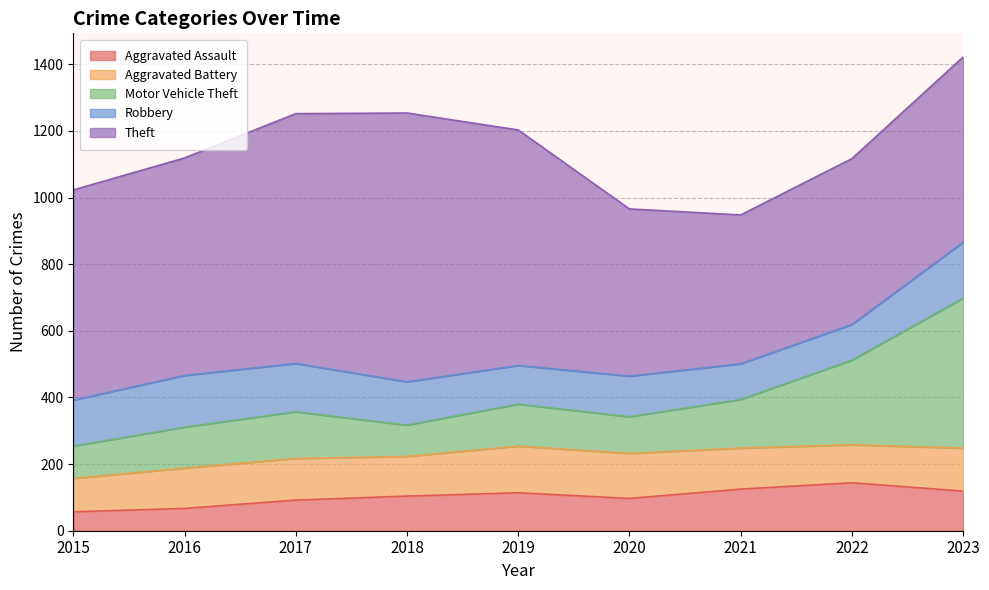

What is the difference between the second highest and second lowest values in the Motor Vehicle Theft series?

157